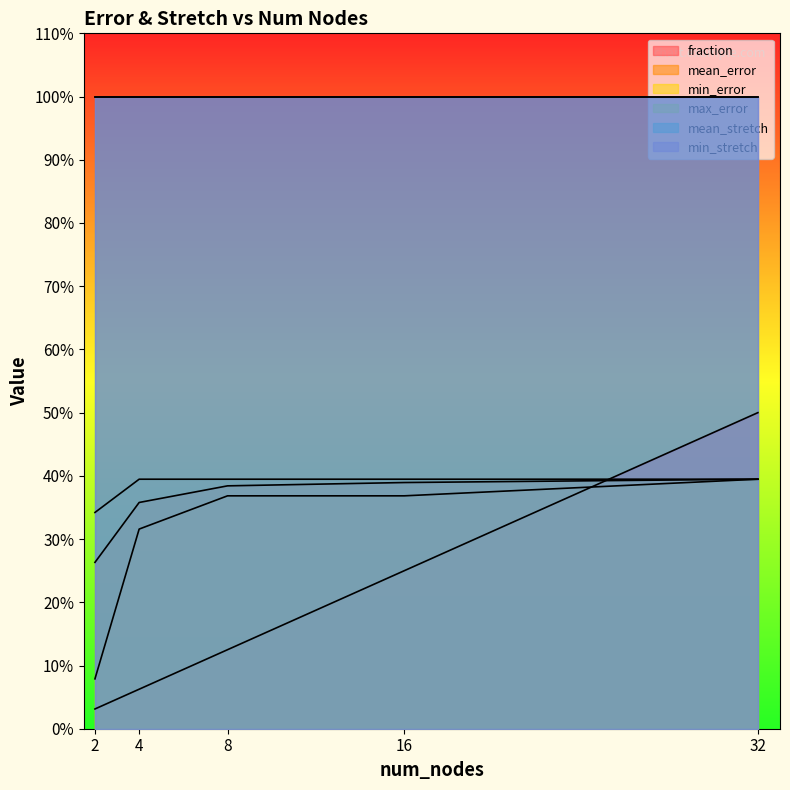

Reading right to left, list all the values displayed in this chart.

fraction: 32=0.5	16=0.2	8=0.1	4=0.1	2=0.0
mean_error: 32=0.4	16=0.4	8=0.4	4=0.4	2=0.3
min_error: 32=0.4	16=0.4	8=0.4	4=0.3	2=0.1
max_error: 32=0.4	16=0.4	8=0.4	4=0.4	2=0.3